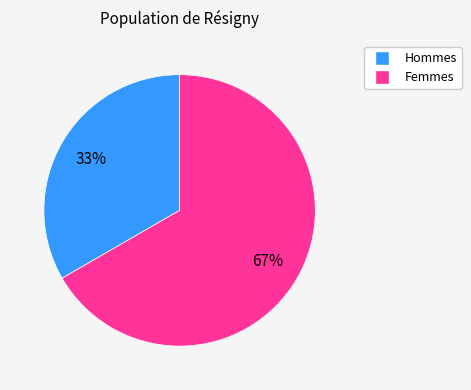

How many segments does this pie chart have?

2